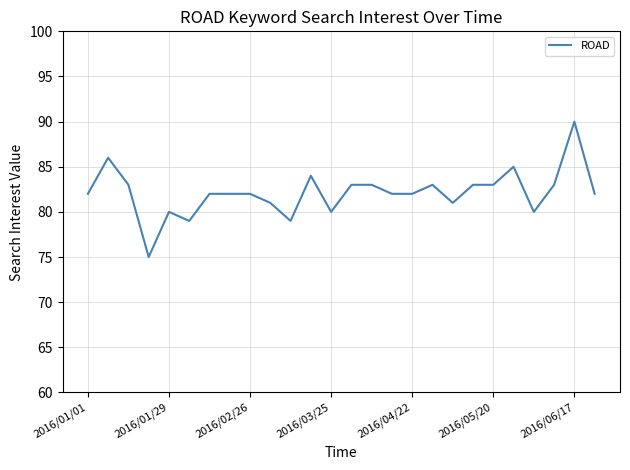

What is the difference between the maximum and minimum values?

15